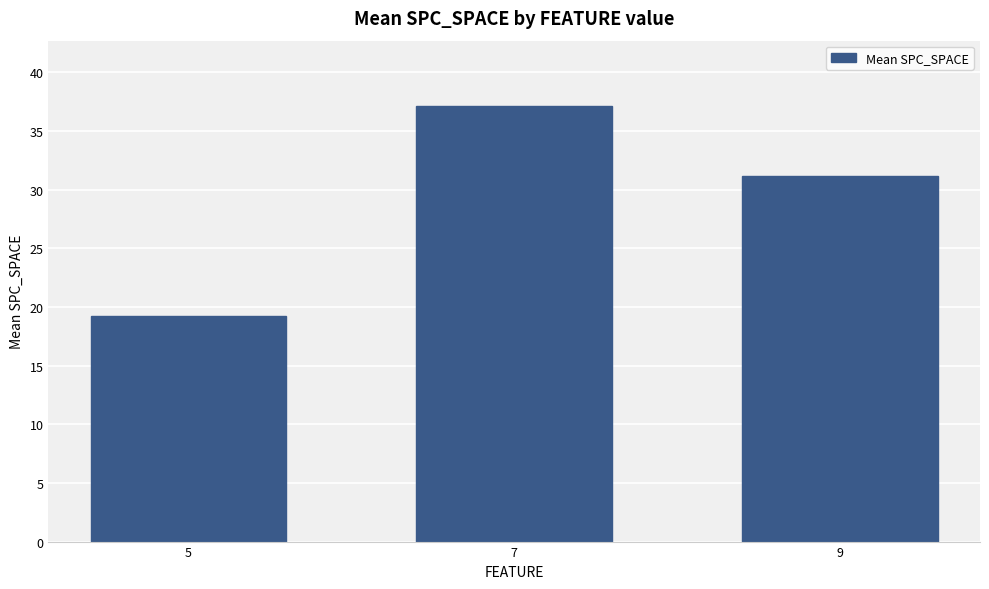

At which label is the value closest to 28?

9